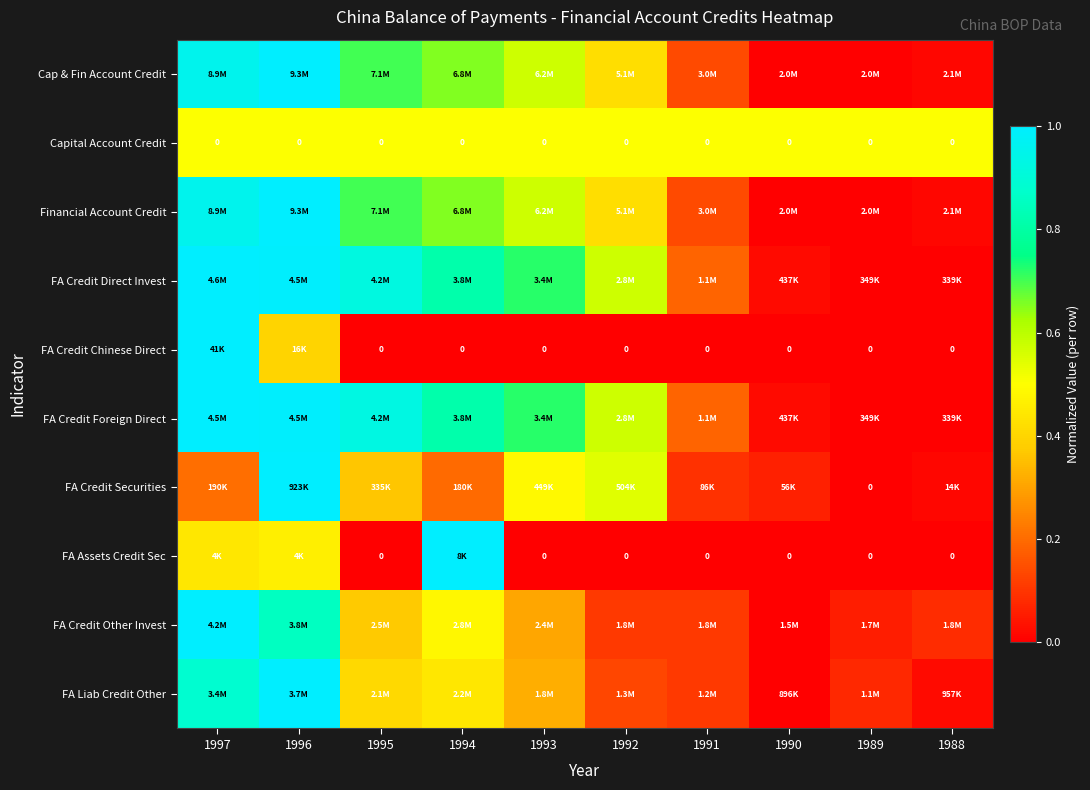

Is it true that Financial Account Credit equals 0.0 at 1988?

True